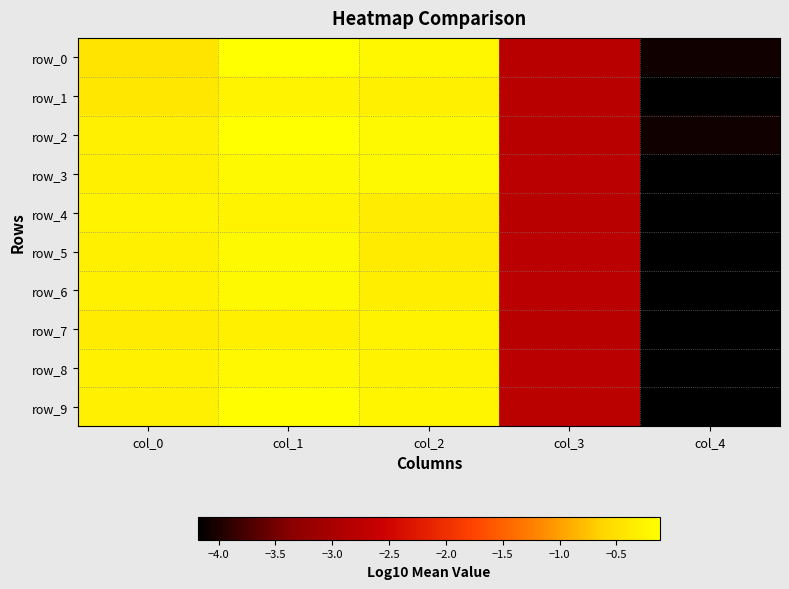

At which label is row_0 closest to -2?

col_3